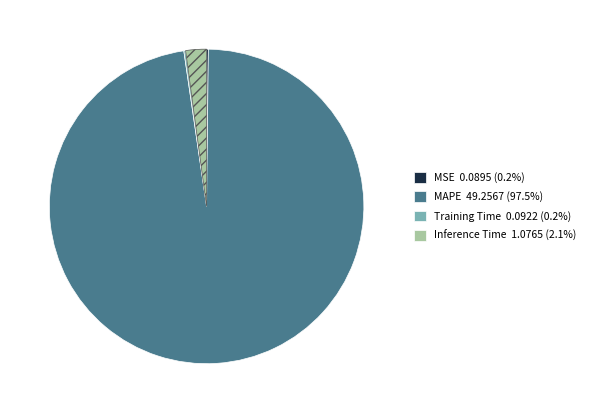

Does MAPE represent more than half of the total?

Yes